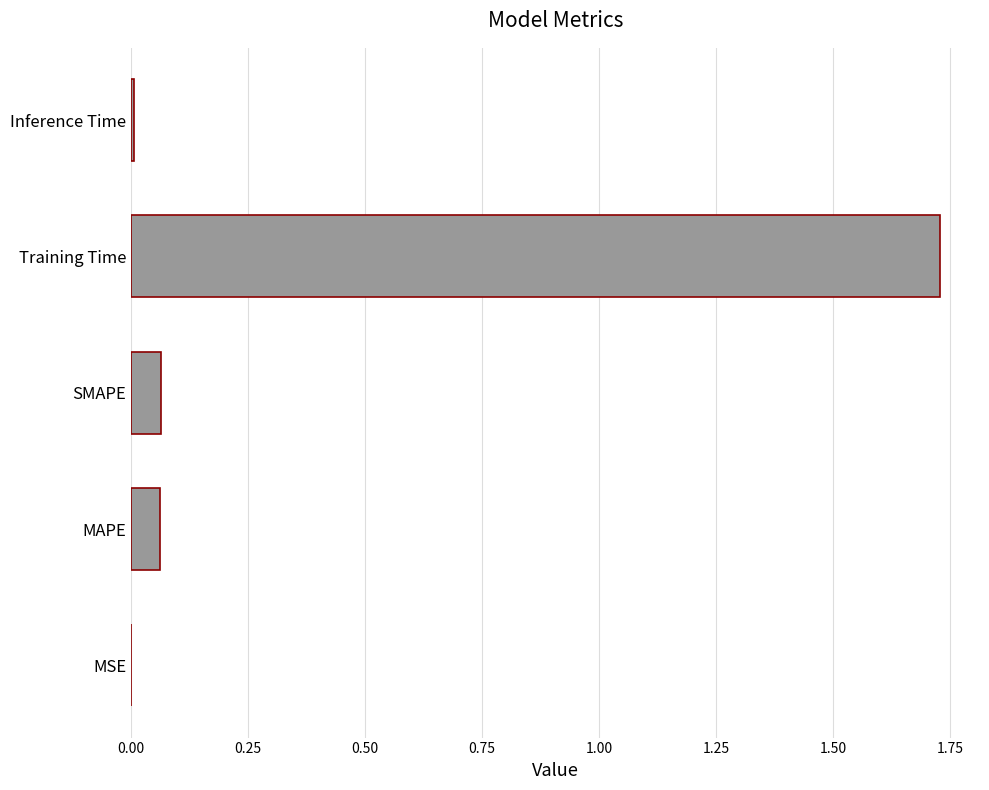

What is the sum of all values?

1.9